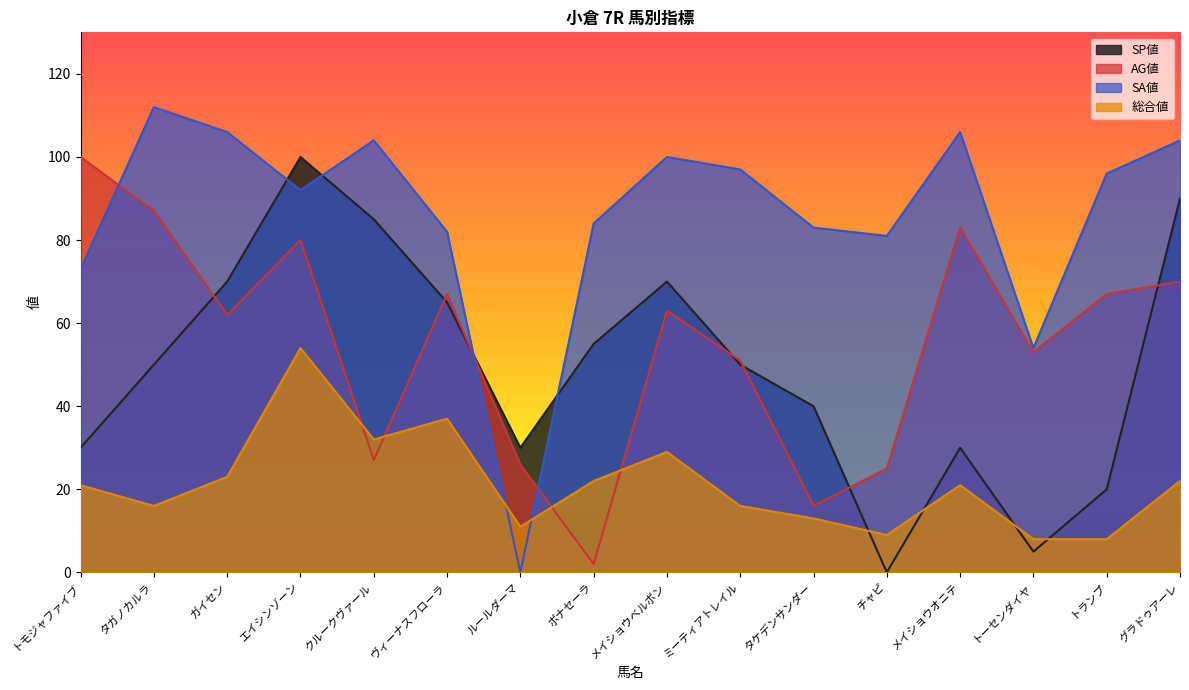

Read the 総合値 value at トーセンダイヤ.

8